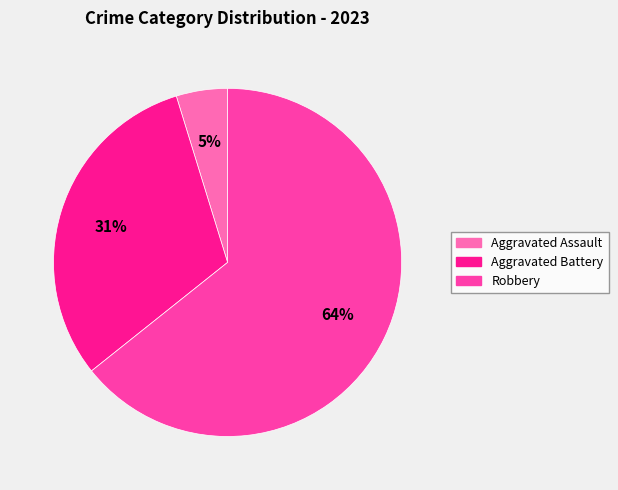

Combined, do Aggravated Assault and Robbery account for over 50%?

Yes